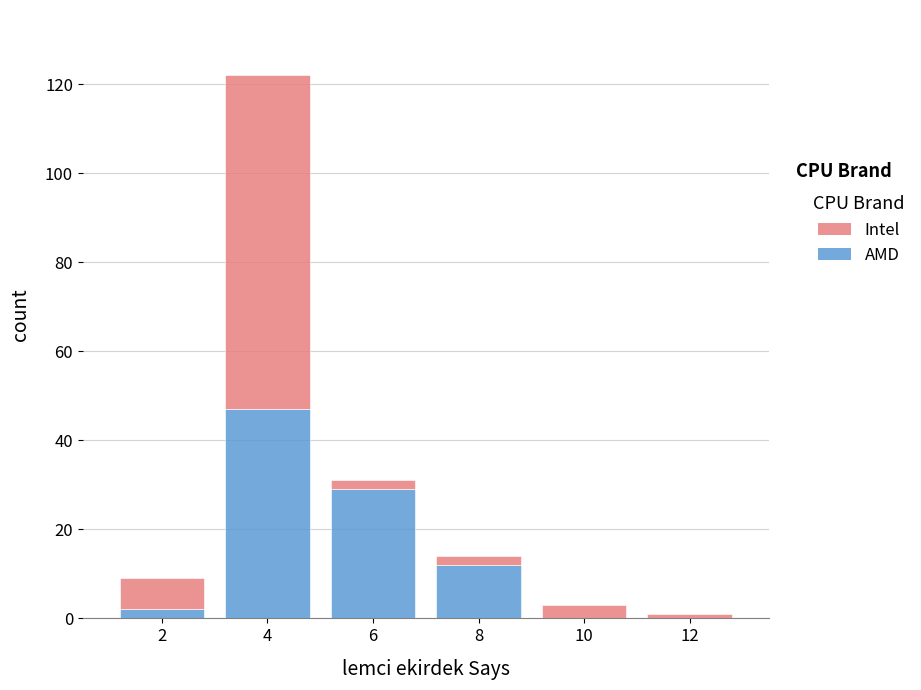

Reading left to right, list the values for the AMD series.

2=2	4=47	6=29	8=12	10=0	12=0